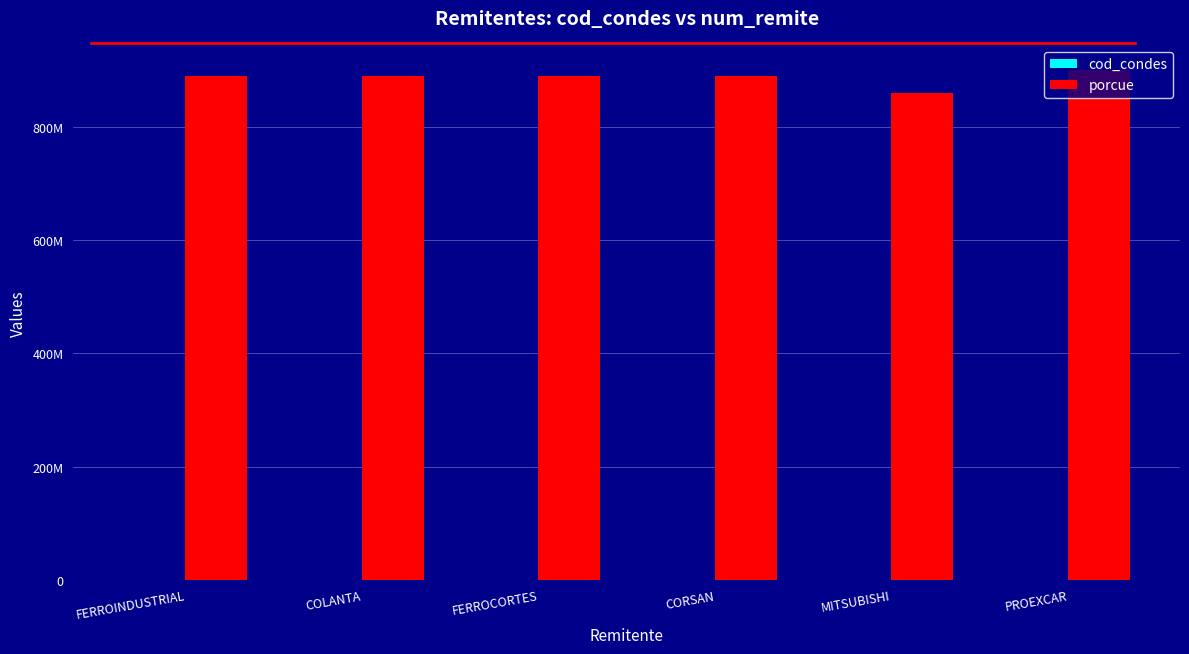

What is the difference between the maximum and second lowest values in the porcue series?

9425088